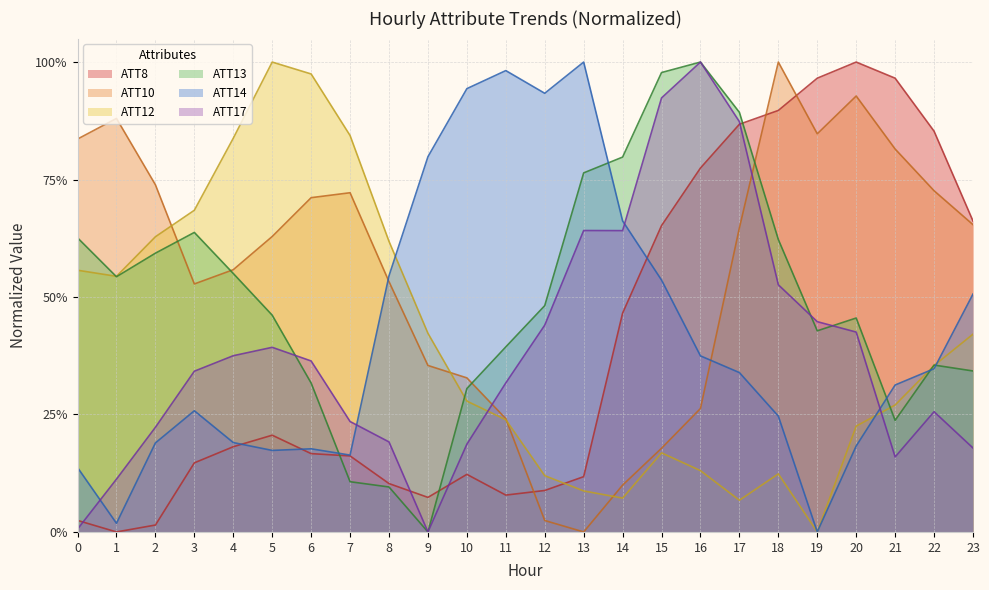

Where is the first local minimum for ATT13?

1